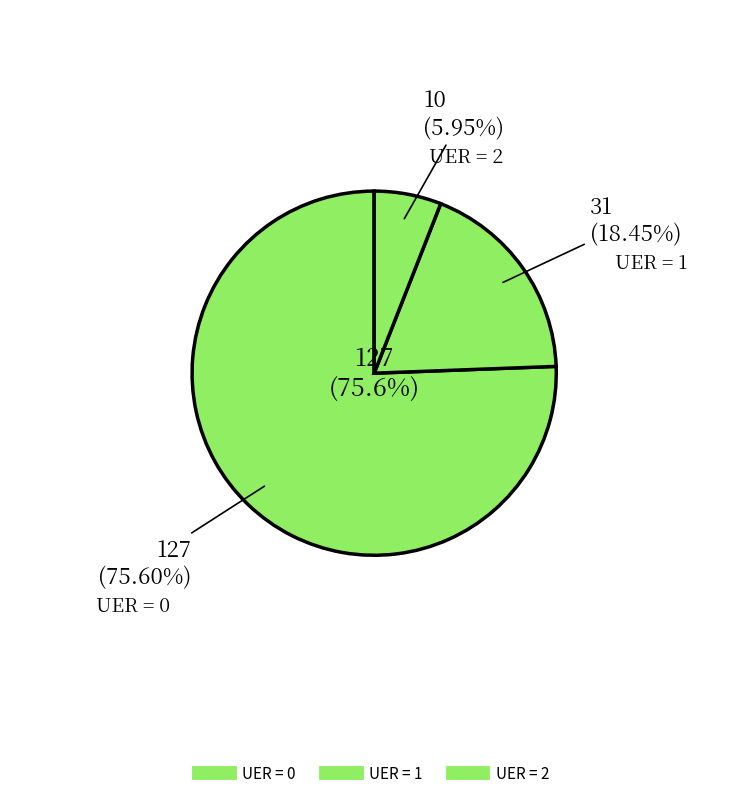

Which slice is the largest?

UER = 0